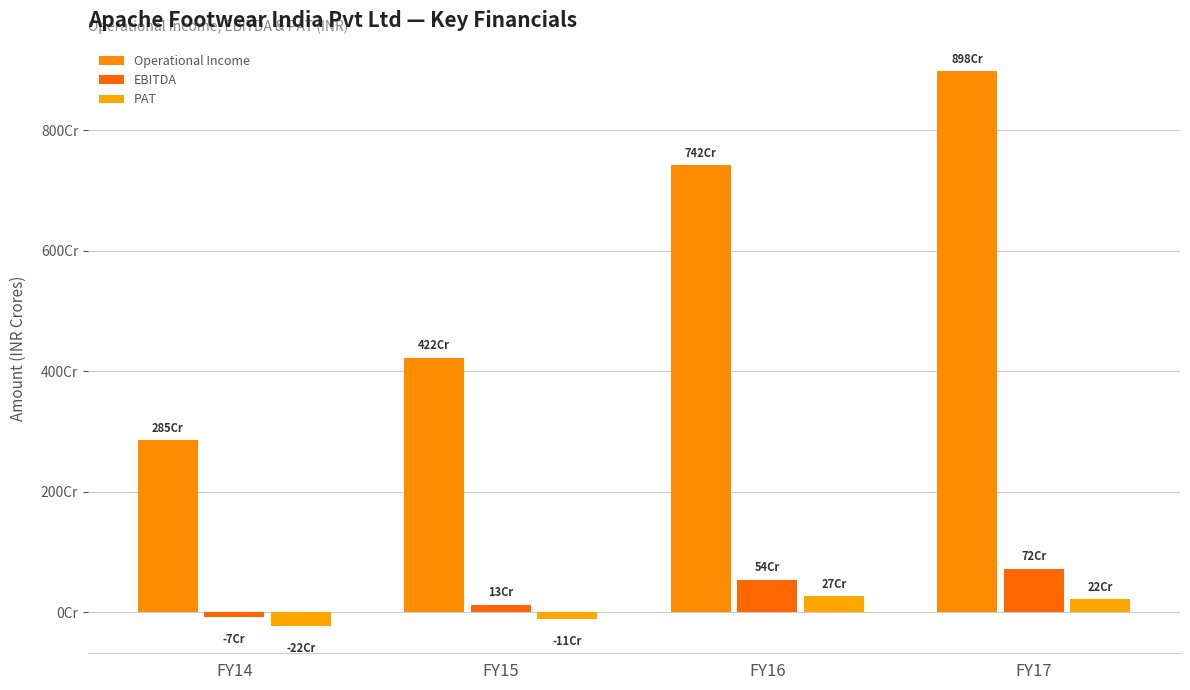

At which category is the sum across all series the highest?

FY17